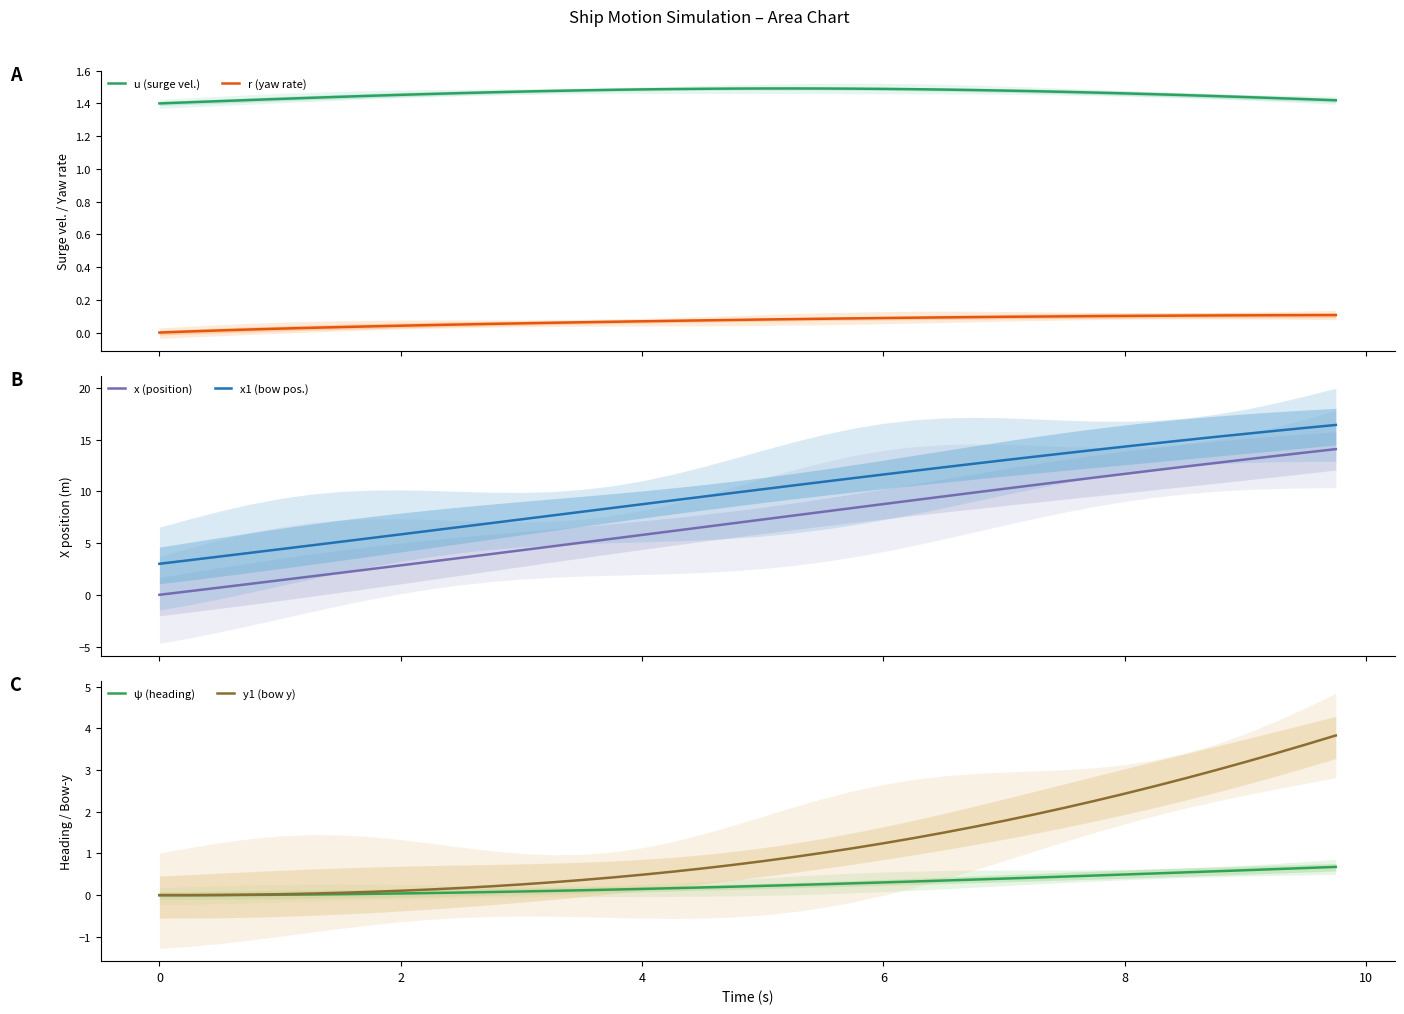

Does the chart have visible grid lines?

No